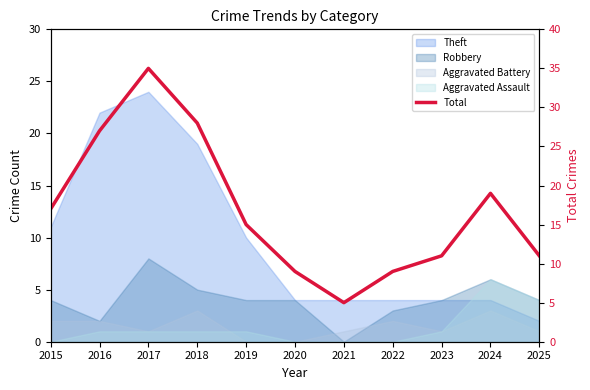

Rank the categories by value from highest to lowest.

2017, 2018, 2016, 2024, 2015, 2019, 2023, 2025, 2020, 2022, 2021